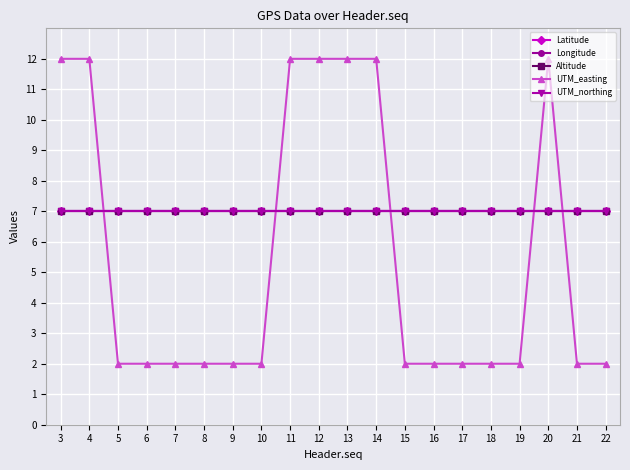

At how many categories does at least one series exceed 4?

20